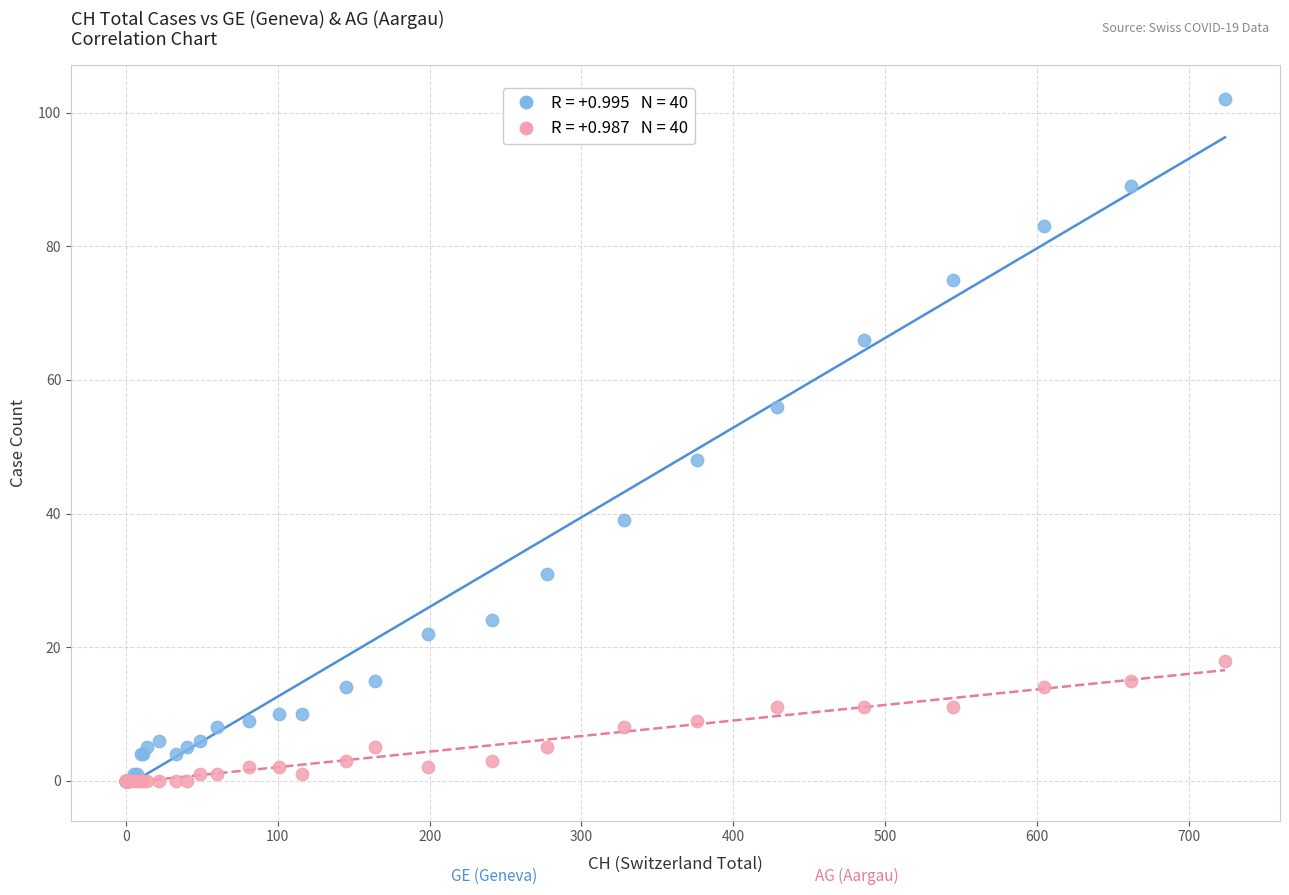

Across all series, what Y value is closest to 51?

48